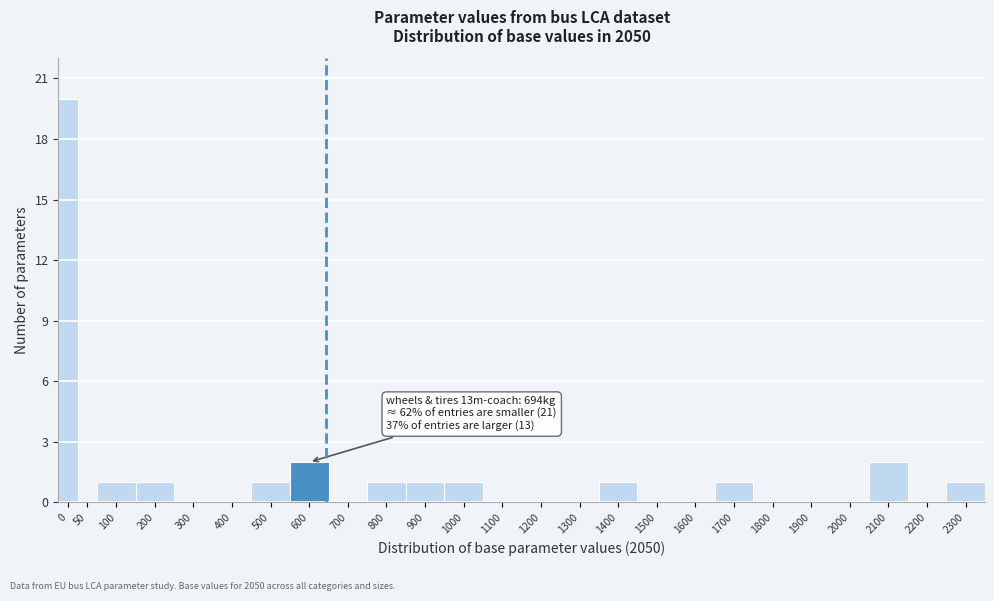

Reading left to right, extract all data points from this chart.

0=20	50=0	100=1	200=1	300=0	400=0	500=1	600=2	700=0	800=1	900=1	1000=1	1100=0	1200=0	1300=0	1400=1	1500=0	1600=0	1700=1	1800=0	1900=0	2000=0	2100=2	2200=0	2300=1